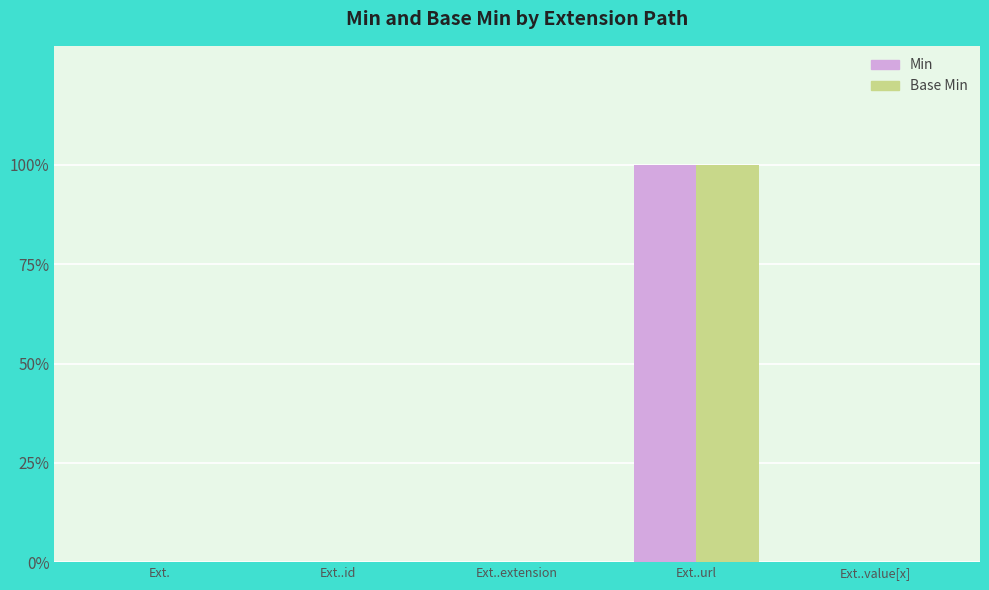

What are all the series names shown in the legend?

Min, Base Min